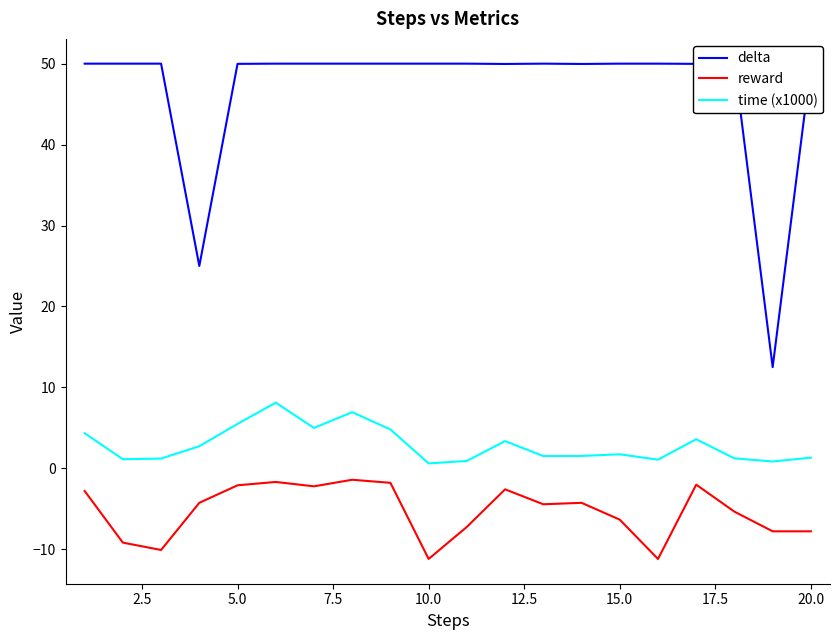

True or false: reward and time (x1000) intersect in this chart.

False